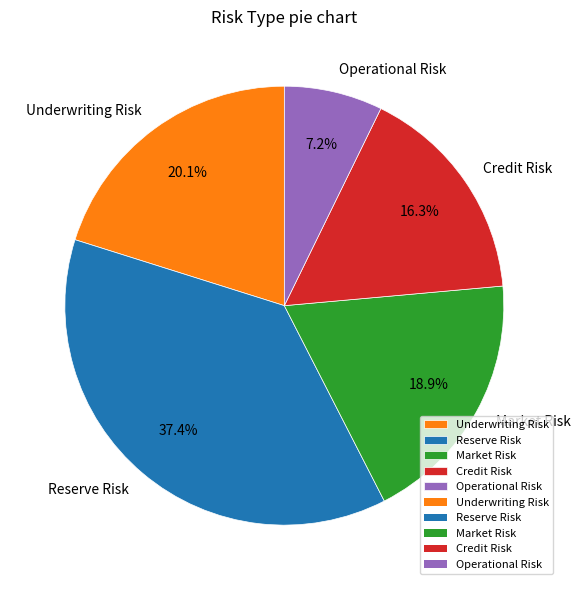

How many segments does this pie chart have?

5